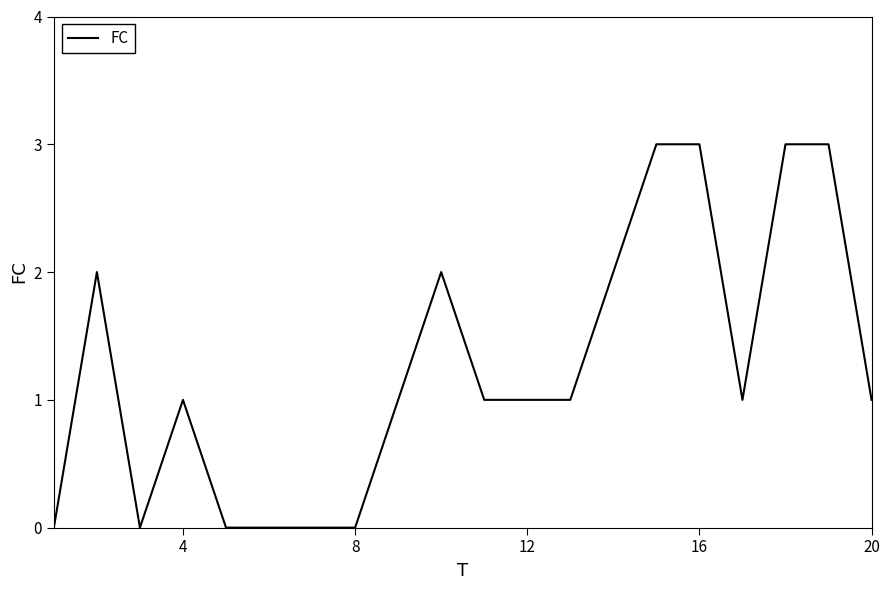

Reading right to left, what are all the values shown in this chart?

1	3	3	1	3	3	2	1	1	1	2	1	0	0	0	0	1	0	2	0